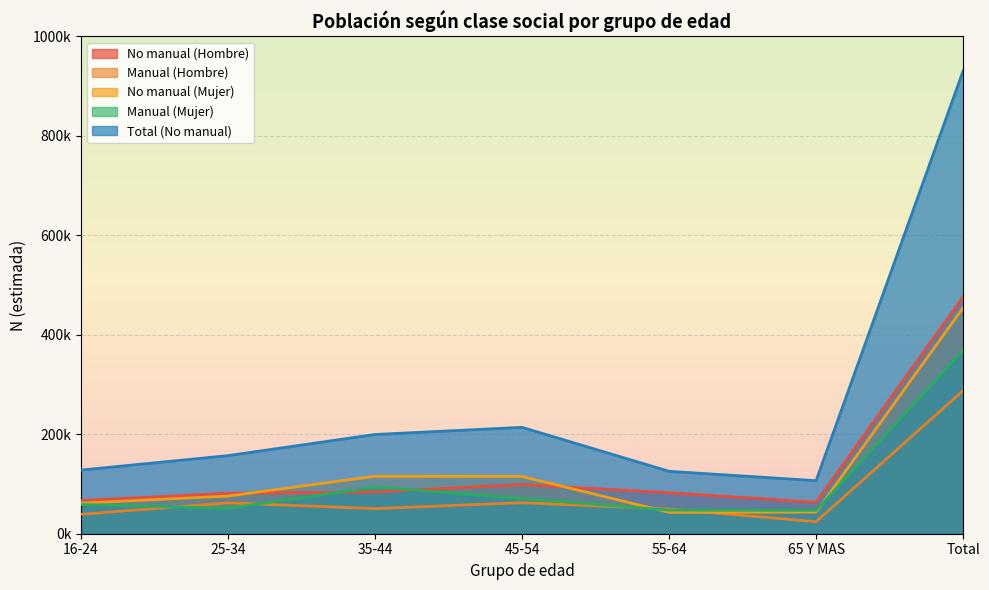

What is the difference between the maximum and minimum values in the Manual (Hombre) series?

263634